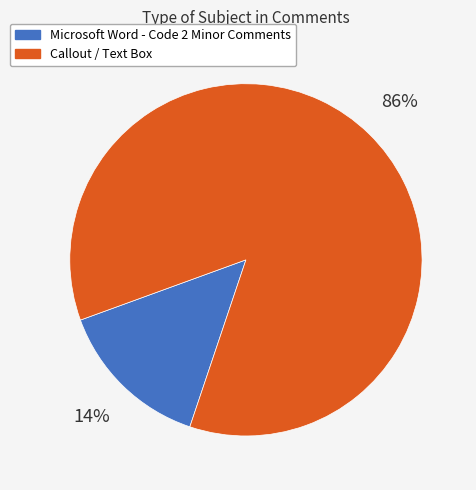

Which category accounts for the majority?

Callout / Text Box